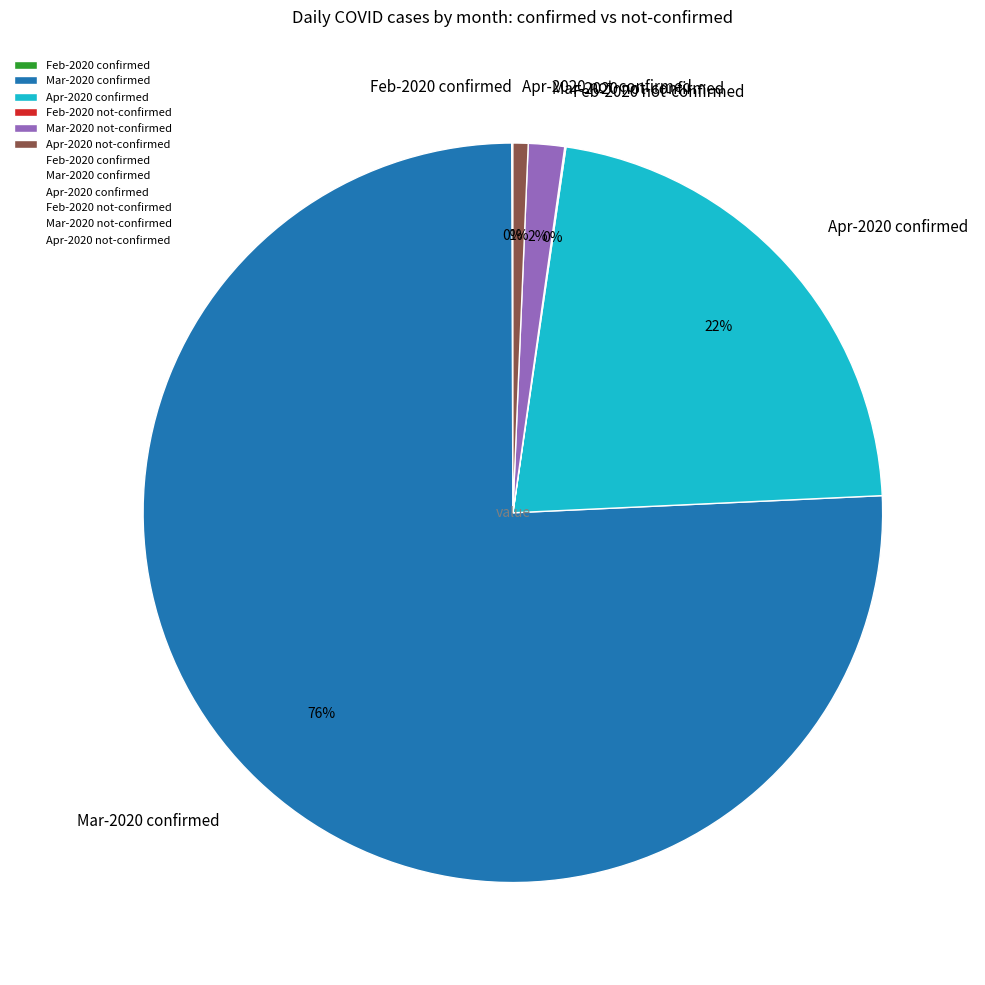

To the nearest percent, what is the average slice percentage?

17%